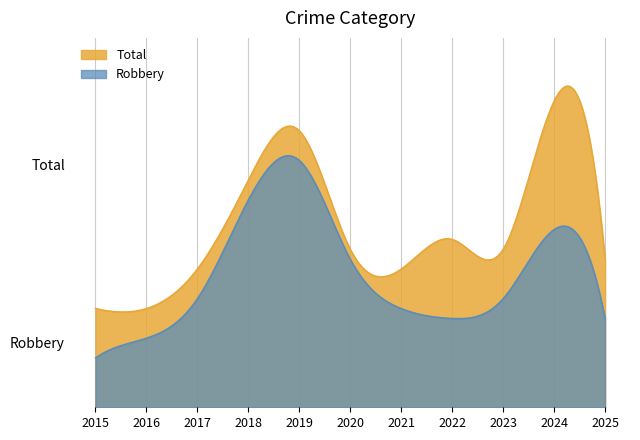

What is the value of the Total point at the 1st from the left?

10